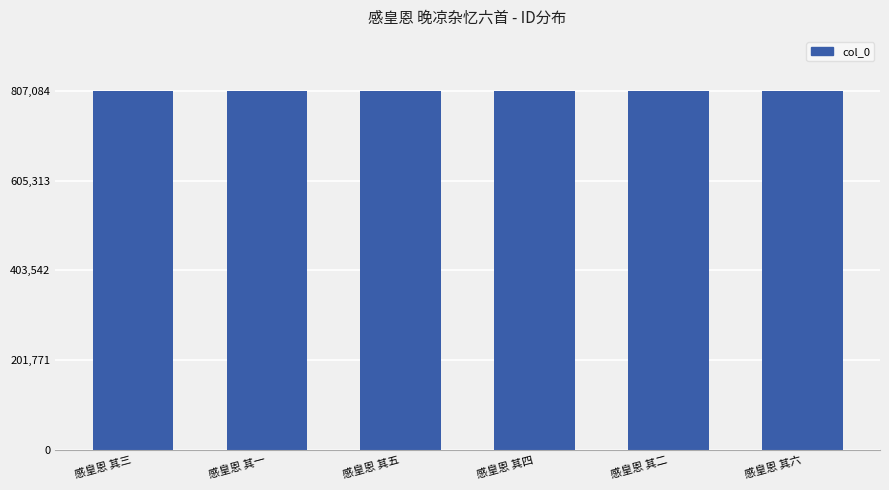

What is the sum of all values?

4842489